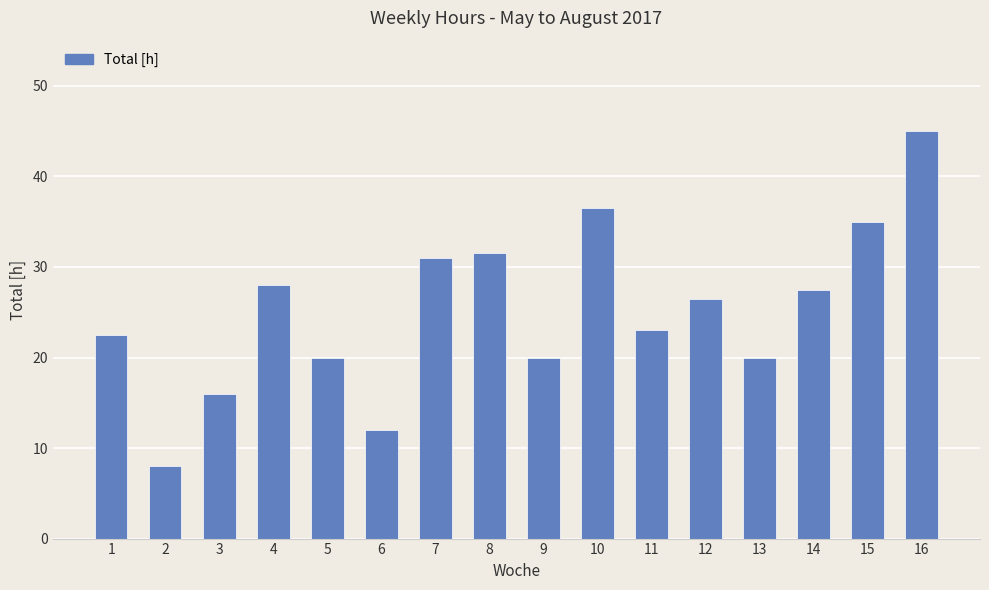

Between 12 and 4, which is larger?

4